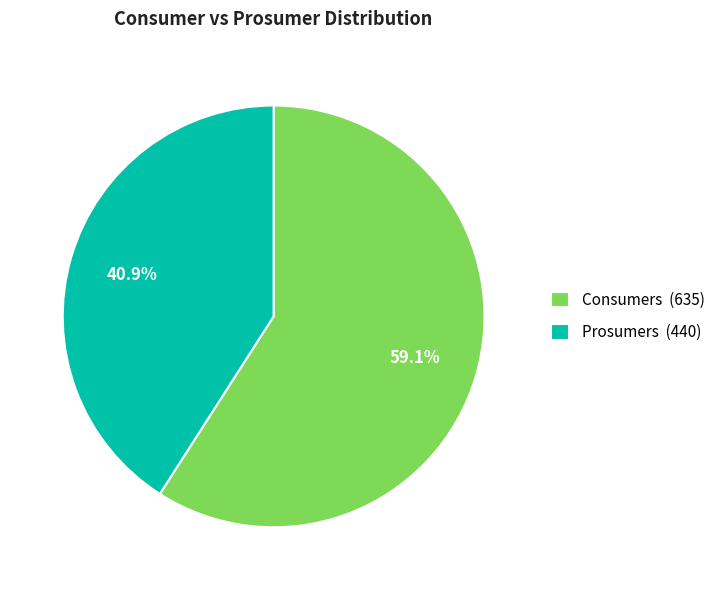

What is the ratio of the value at Prosumers to the value at Consumers?

0.7